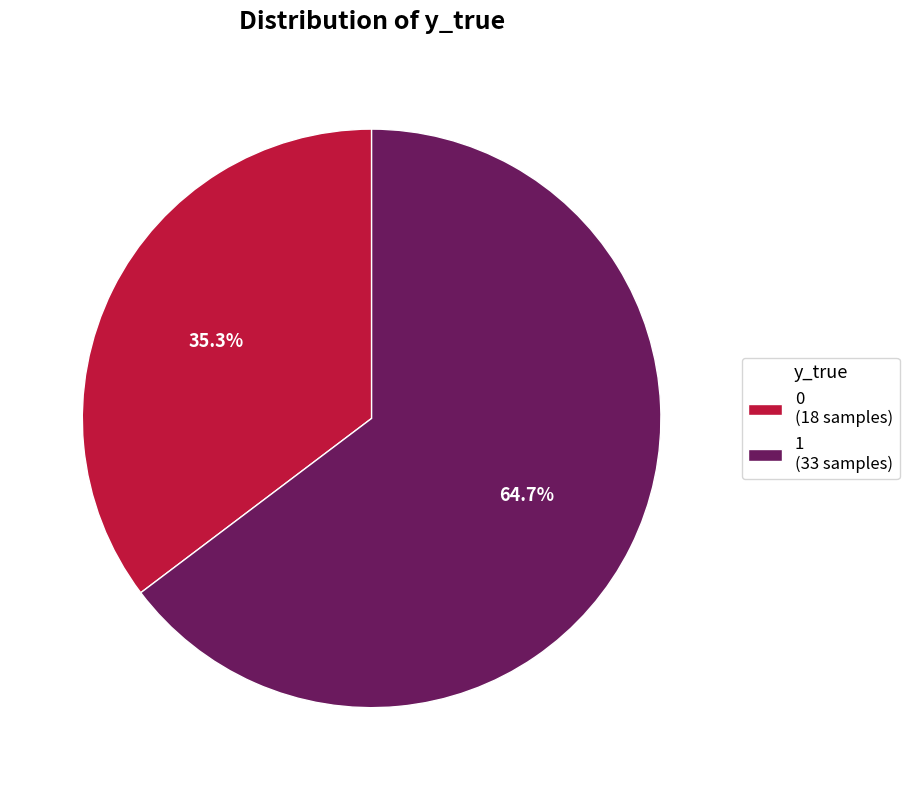

Count the number of slices in the pie.

2